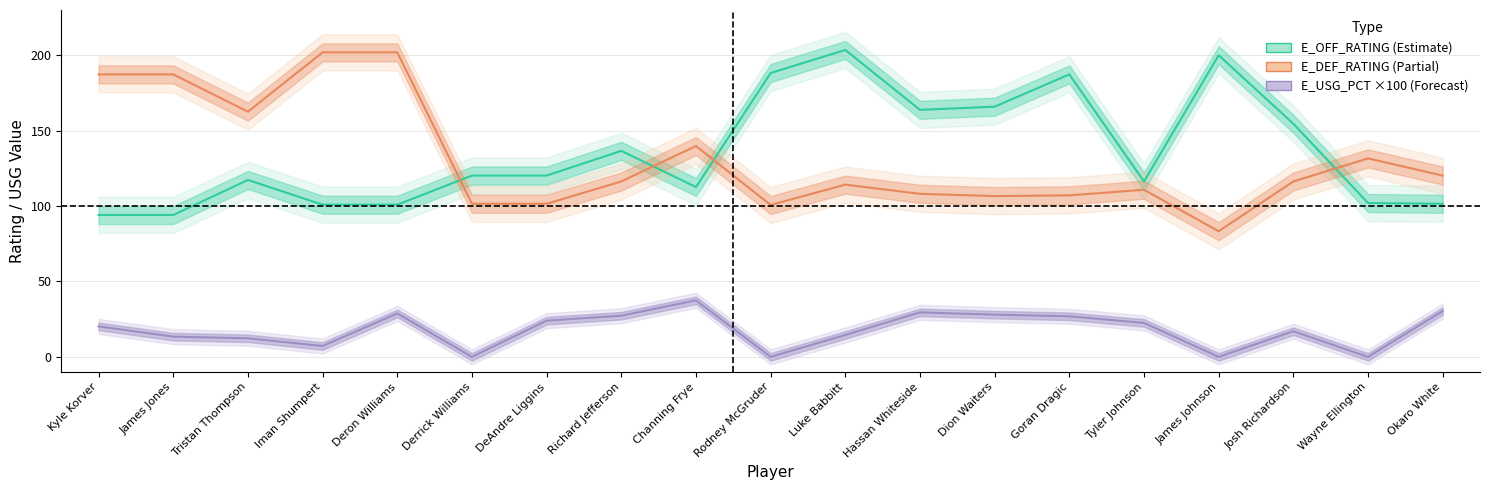

How many values in the E_USG_PCT series exceed 20?

10